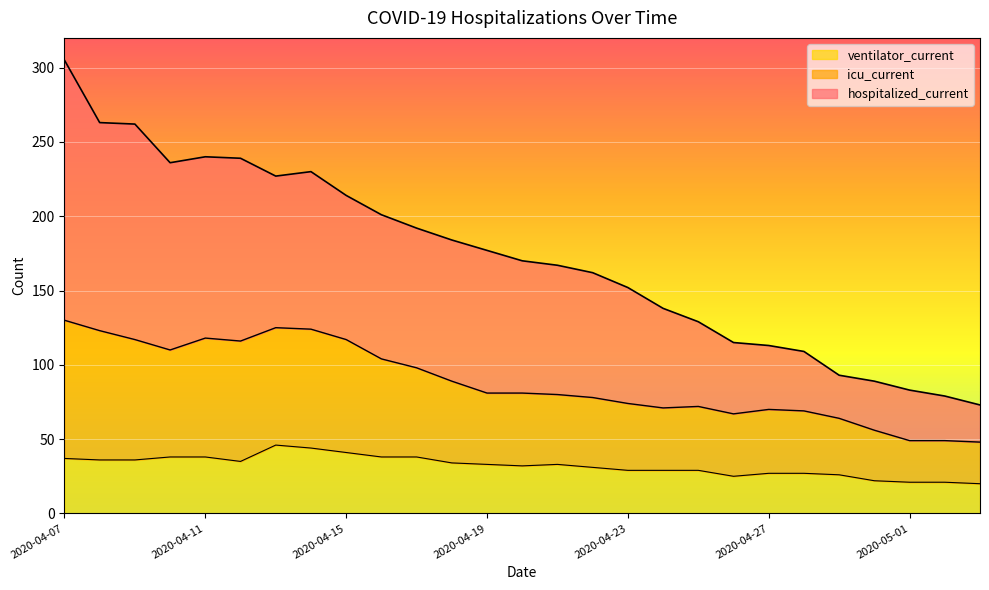

The icu_current series shows 43 at 2020-04-23. True or false?

False